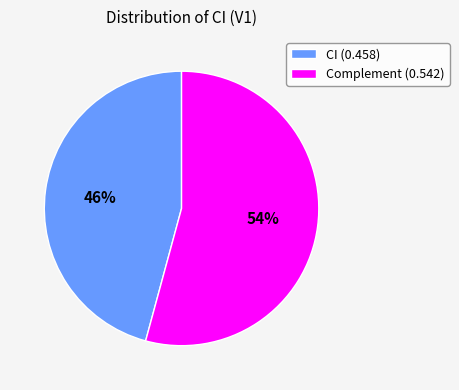

Does CI (0.458) represent more than half of the total?

No